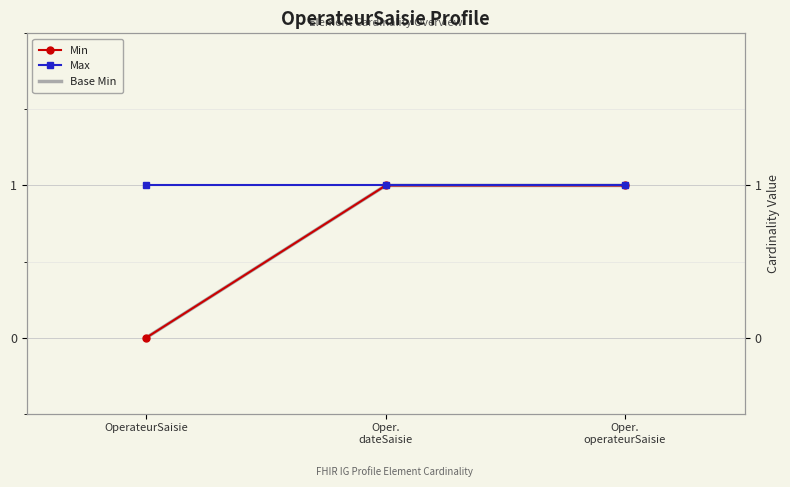

List the labels in order of Min value, largest first.

Oper.
dateSaisie, Oper.
operateurSaisie, OperateurSaisie